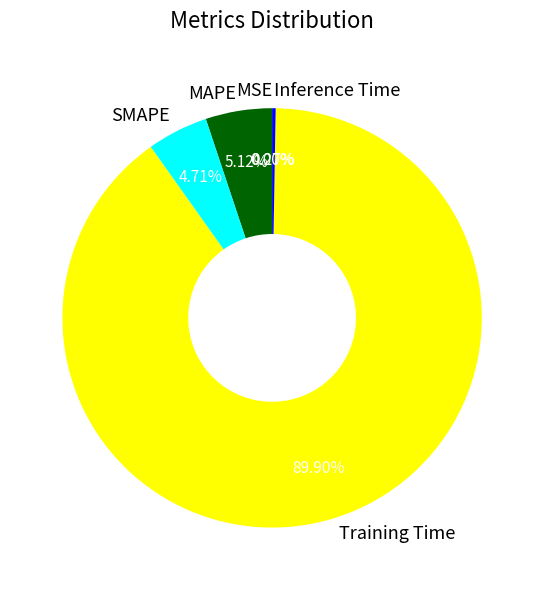

Is it true that MAPE is 12% of the pie?

False